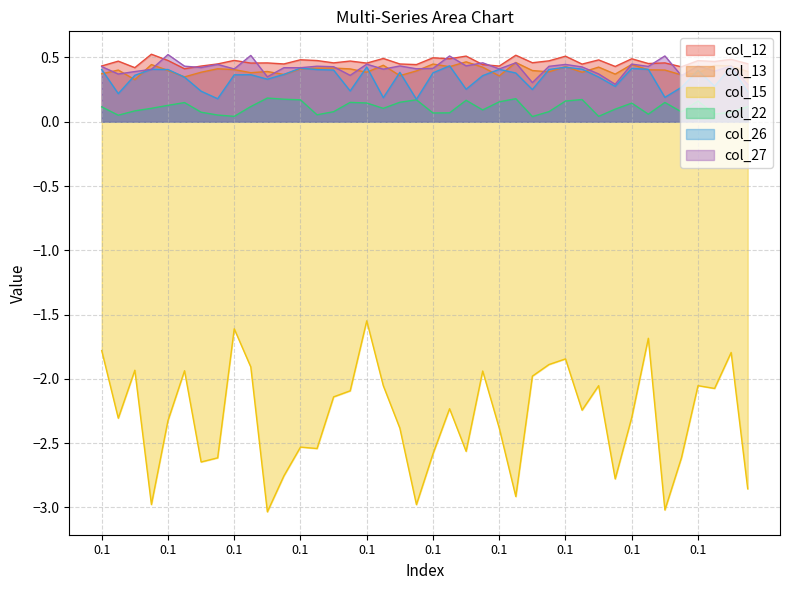

What is the label of the 27th point from the right?

0.5